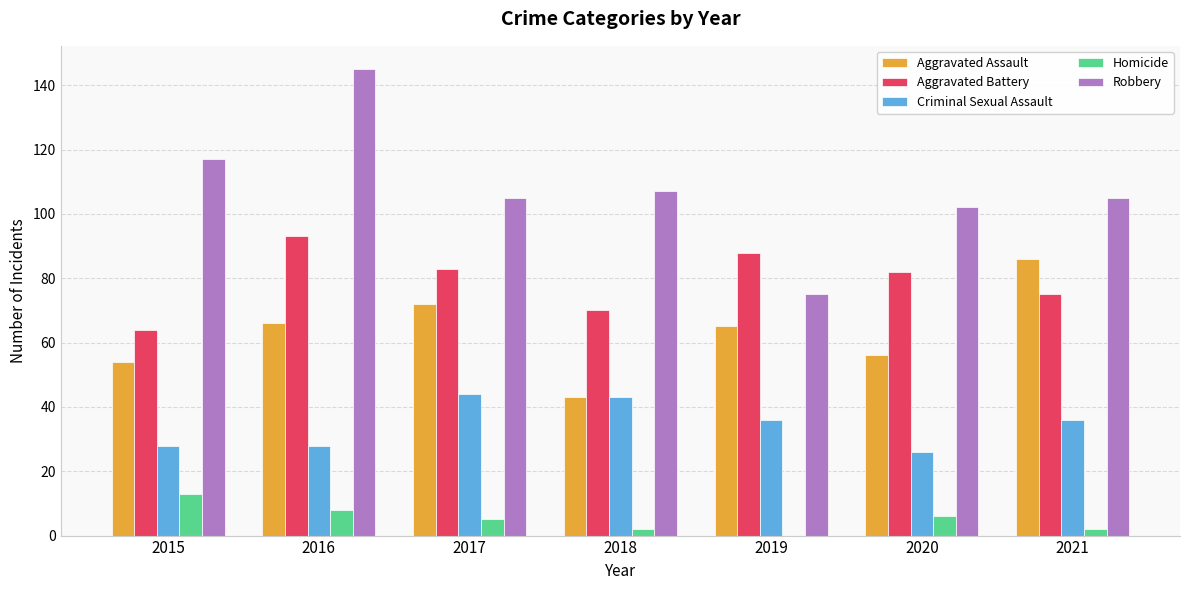

At which category is the sum across all series the highest?

2016